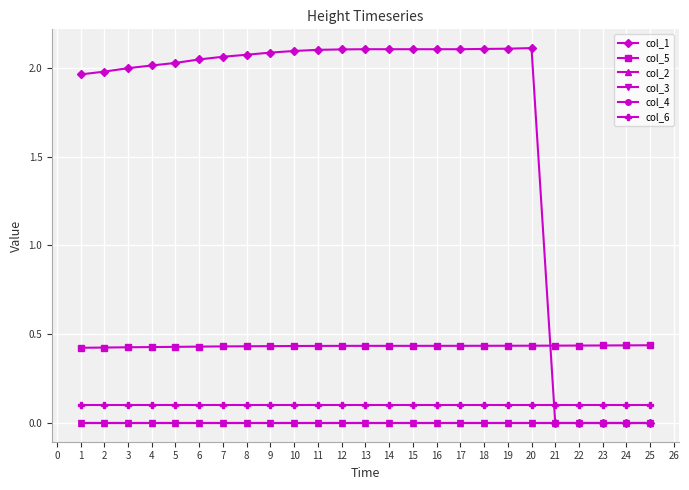

Is this an area chart (filled region under the line)?

No